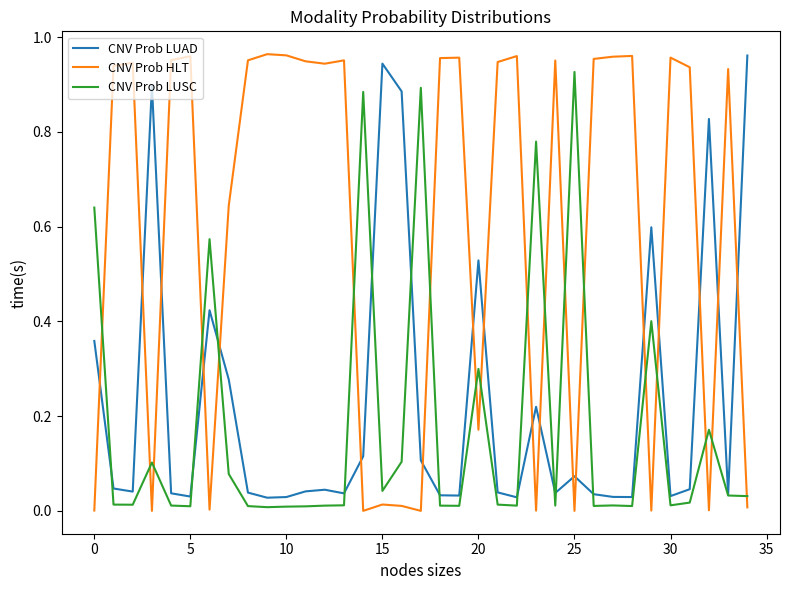

What are all the series names shown in the legend?

CNV Prob LUAD, CNV Prob HLT, CNV Prob LUSC